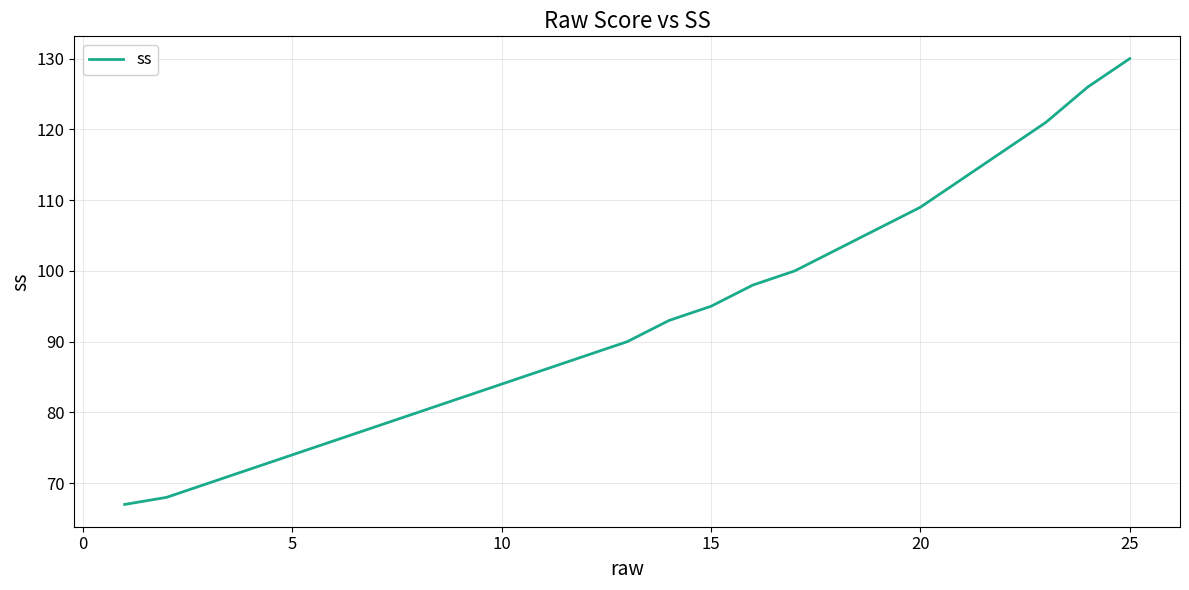

What is the difference between the maximum and minimum values?

63